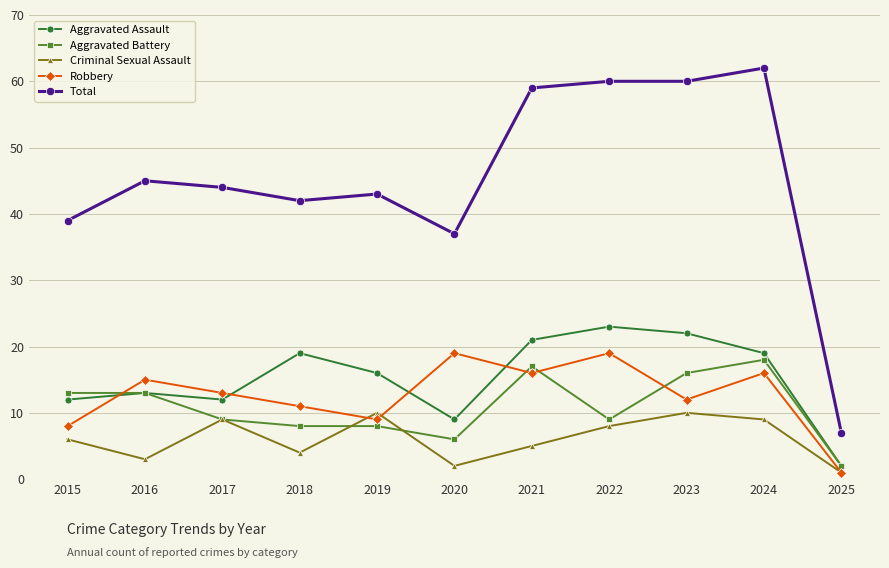

How many series are shown in this chart?

5